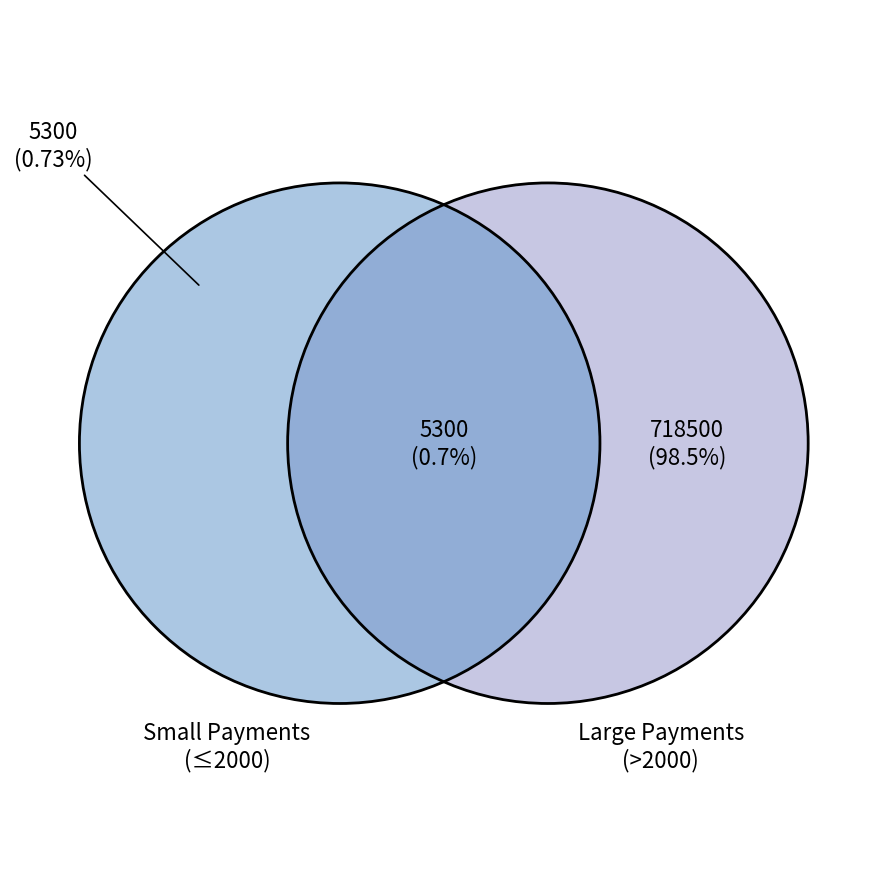

Is it true that TS11 is 1% of the pie?

False